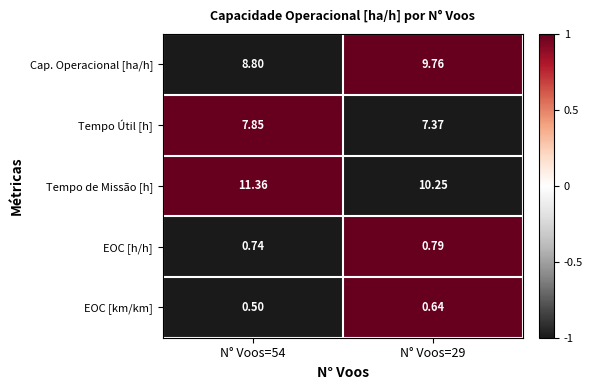

At N° Voos=54, list the series in order from smallest to largest.

EOC [km/km], EOC [h/h], Tempo Útil [h], Cap. Operacional [ha/h], Tempo de Missão [h]